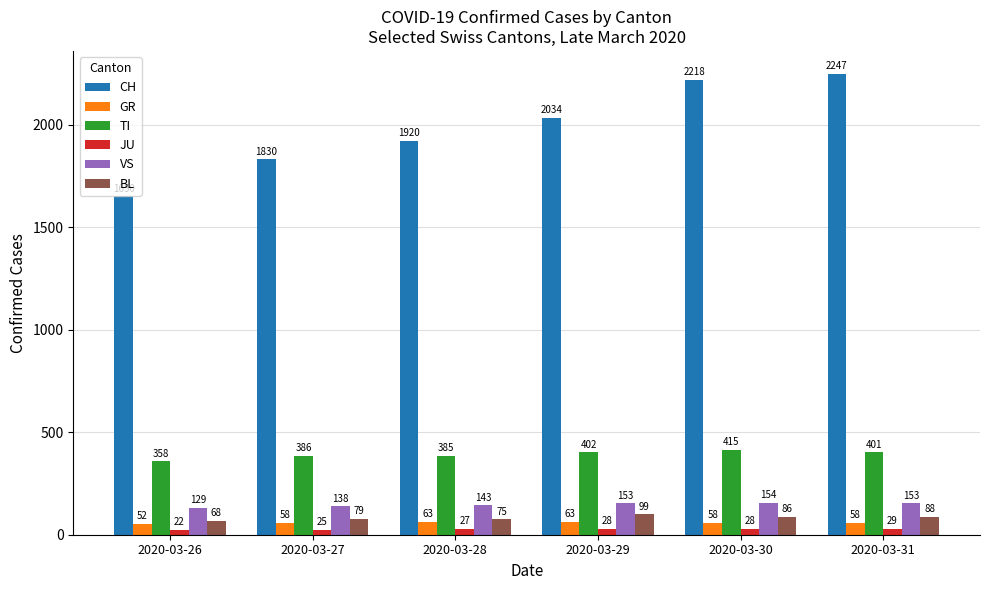

Which category has the highest value across all series?

2020-03-31